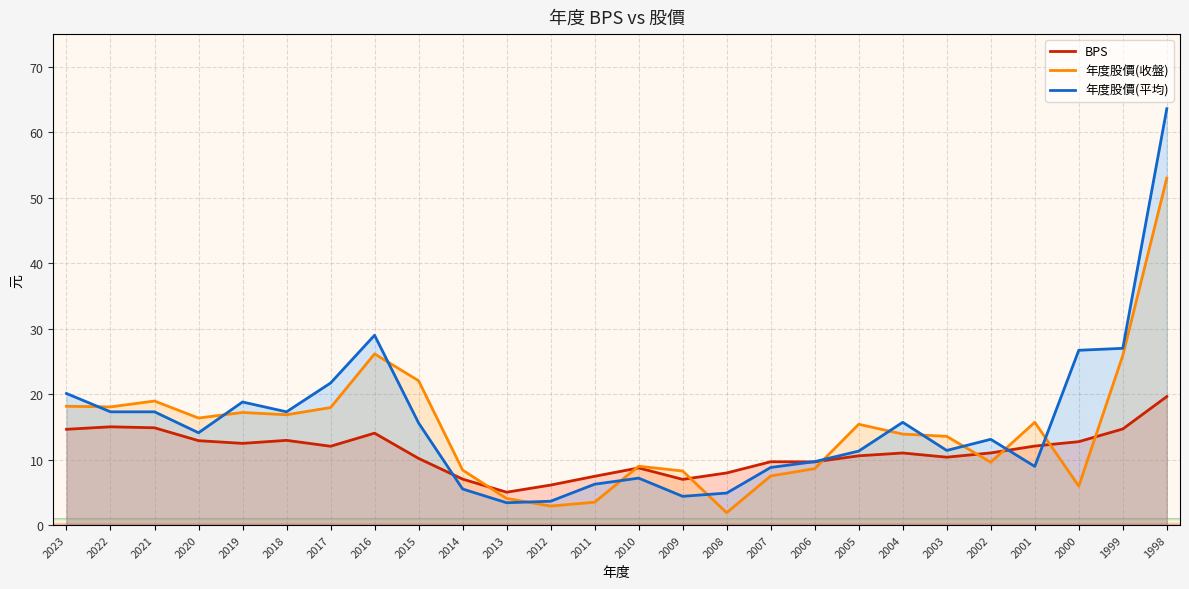

How many data points in 年度股價(平均) are above 14?

13